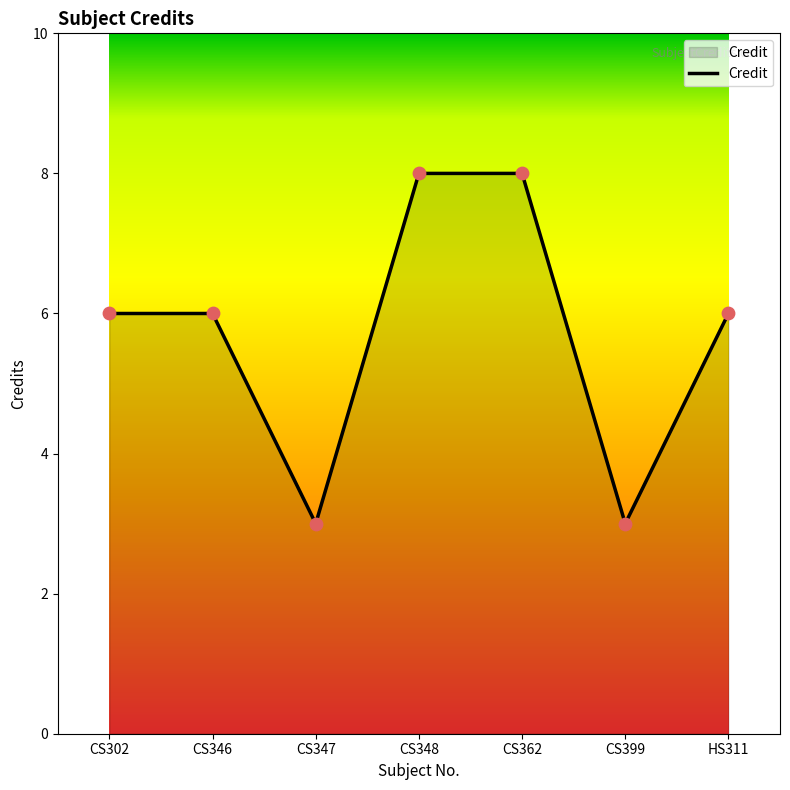

What is the change in value from CS302 to CS399?

-3